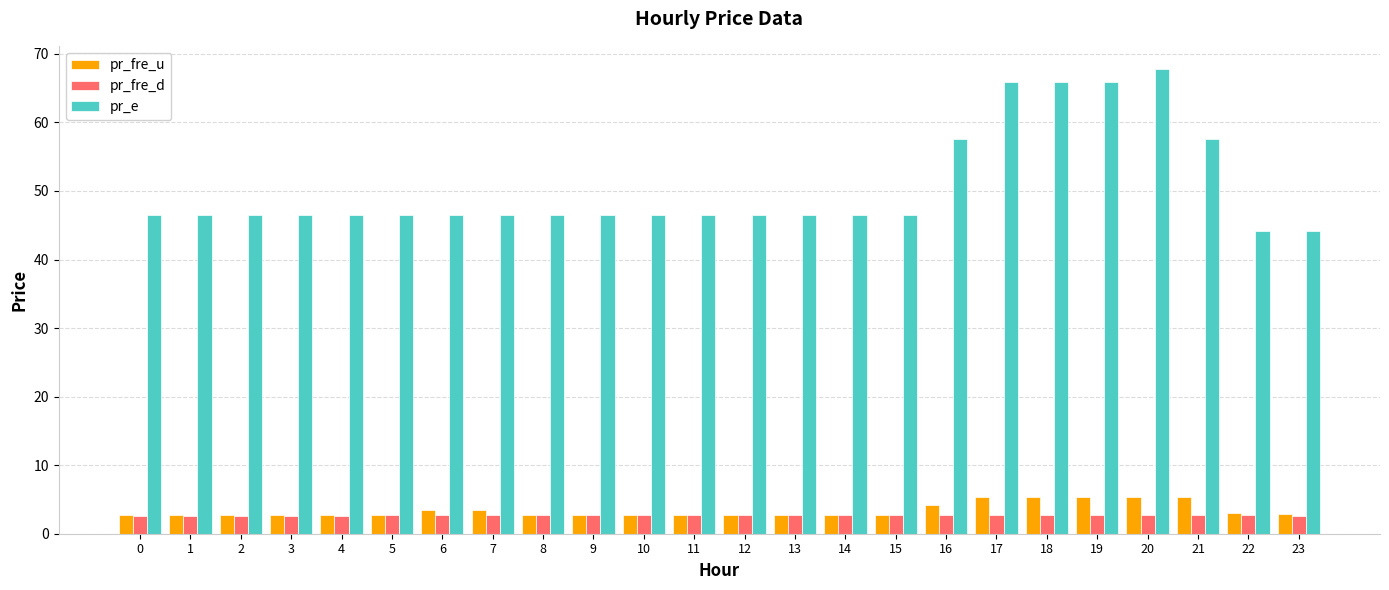

Which category has the highest value in the pr_e series?

20